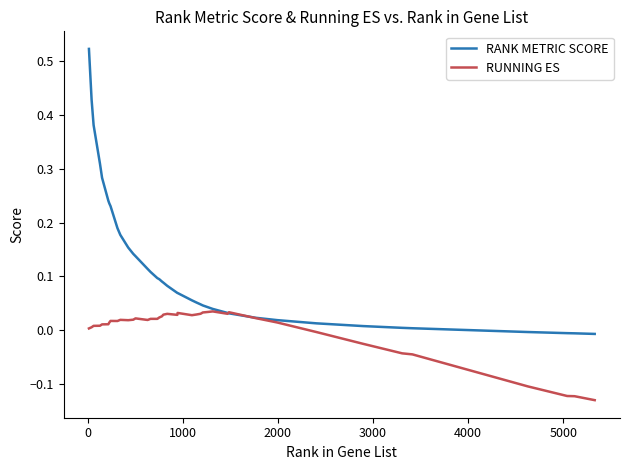

Which series has the widest spread of values?

RANK METRIC SCORE